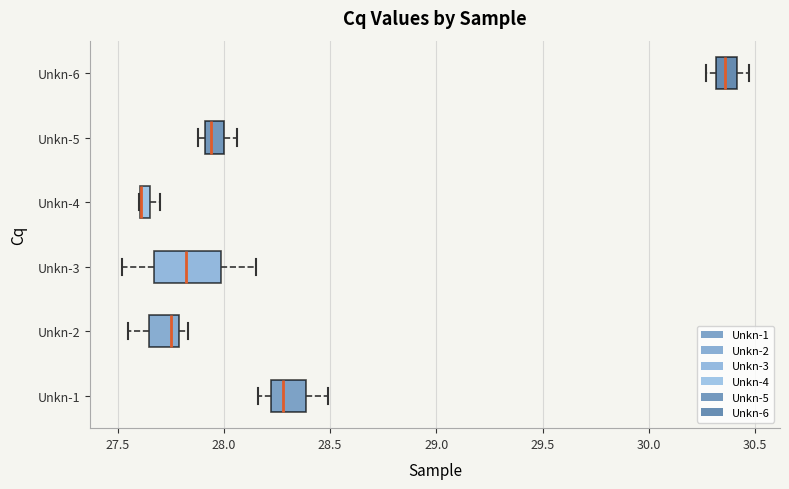

Comparing the boxes themselves (not the whiskers), which one is the widest?

Unkn-3